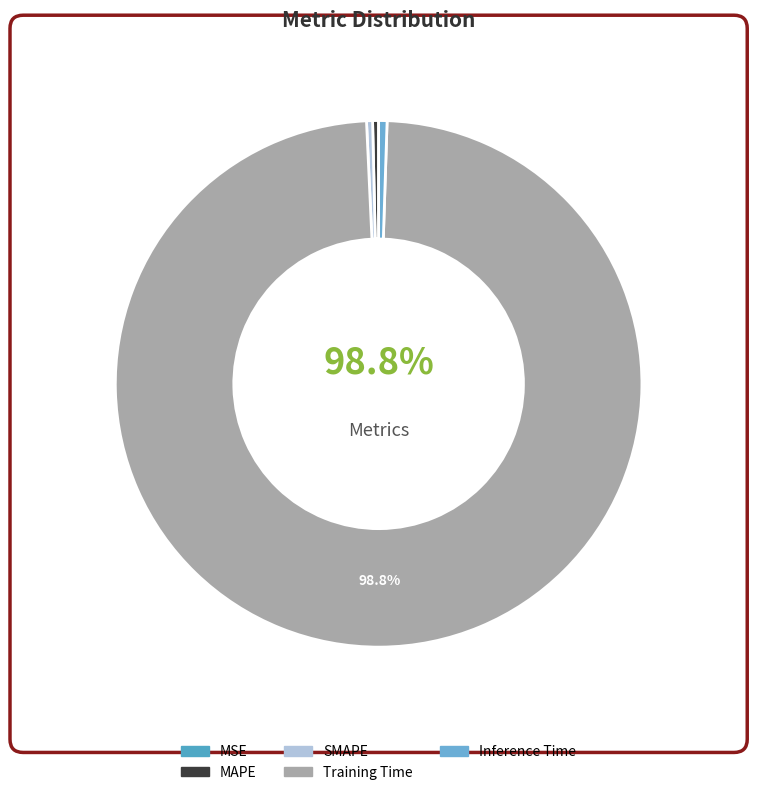

Does Training Time represent more than half of the total?

Yes